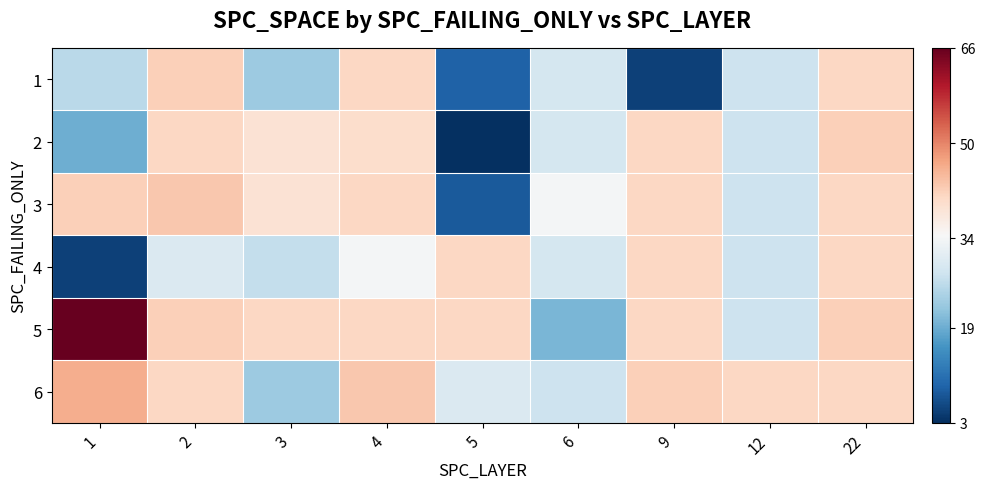

Reading right to left, what are all the values shown in this chart?

1: 22=41	12=28	9=5	6=29	5=9	4=41	3=23	2=42	1=26
2: 22=42	12=28	9=41	6=29	5=3	4=40	3=39	2=41	1=19
3: 22=41	12=28	9=41	6=34	5=8	4=41	3=39	2=43	1=42
4: 22=41	12=28	9=41	6=29	5=41	4=34	3=27	2=30	1=5
5: 22=42	12=28	9=41	6=20	5=41	4=41	3=41	2=42	1=66
6: 22=41	12=41	9=42	6=28	5=30	4=43	3=23	2=41	1=46